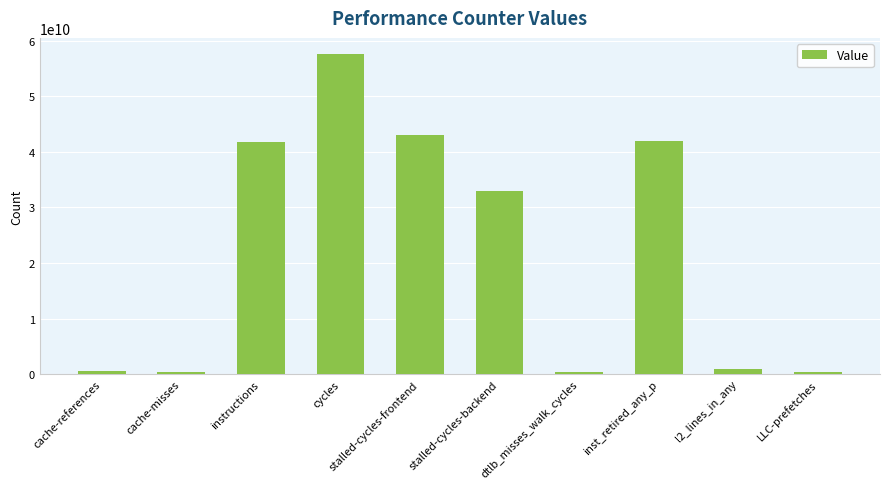

Are the bars grouped side by side (vs. stacked)?

No